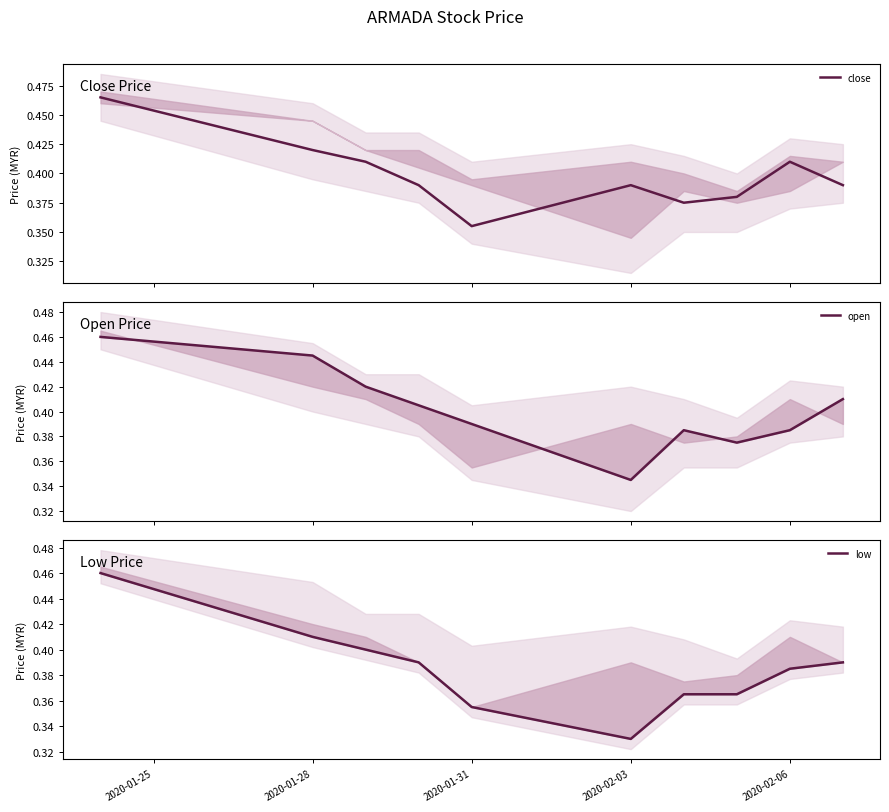

How many open values are between 0 and 1?

10